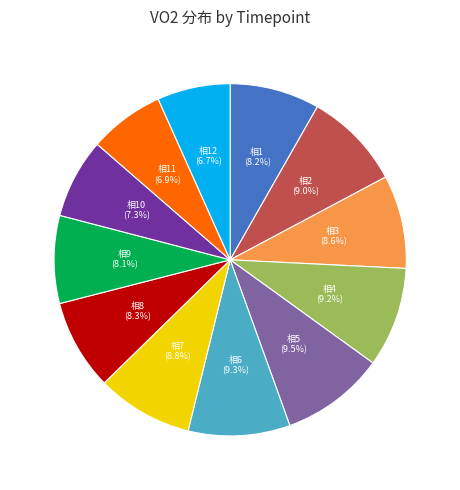

Is there a majority slice in this chart?

No